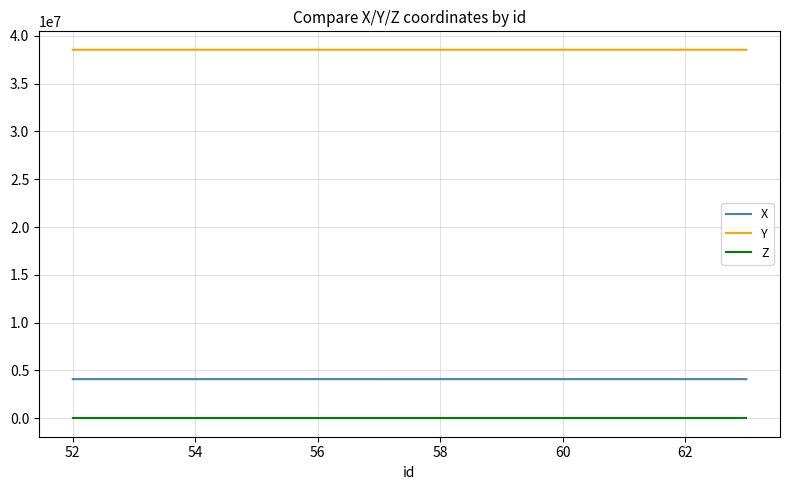

What is the maximum value shown in the chart?

38539336.2